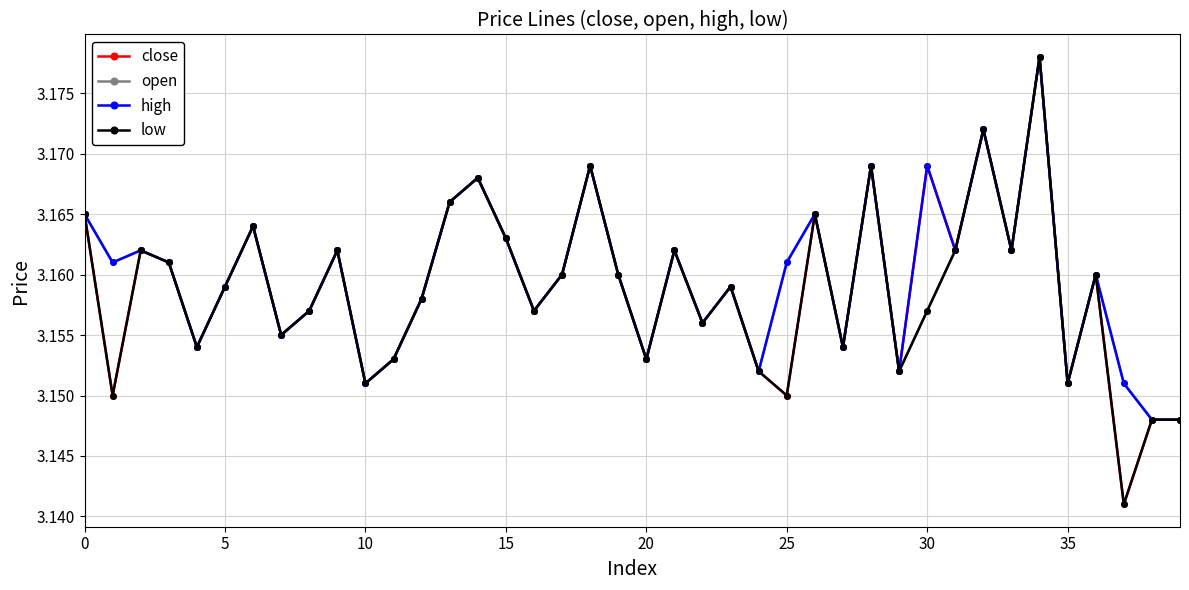

Does the chart display data point markers on the line(s)?

Yes